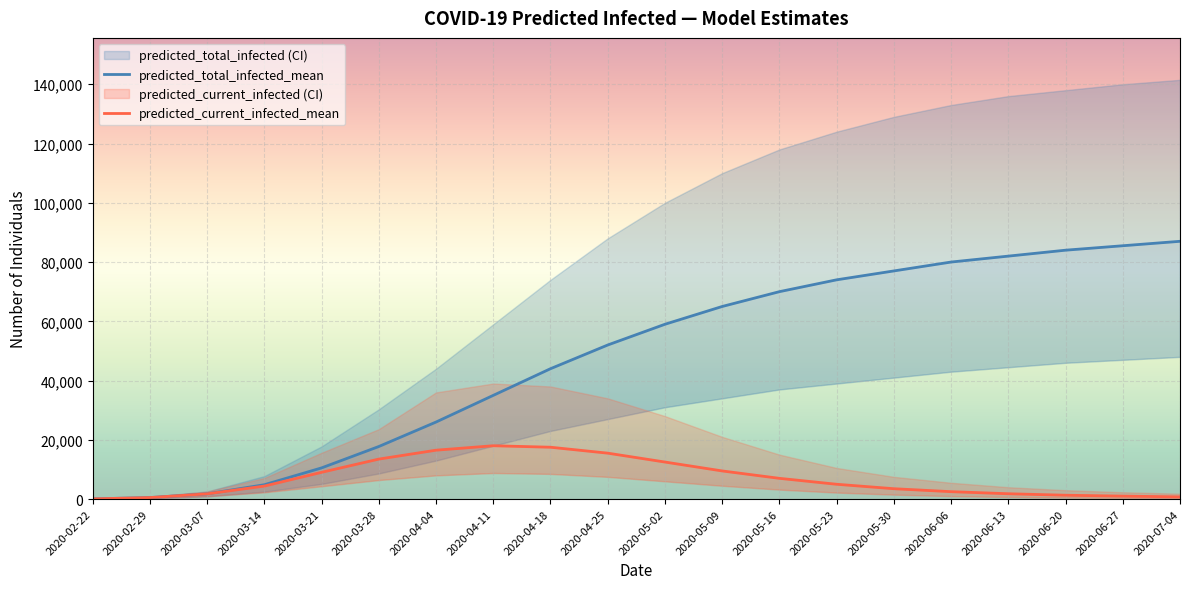

Reading left to right, transcribe all the data shown in this chart.

predicted_total_infected_mean: 2020-02-22=64	2020-02-29=515	2020-03-07=1763	2020-03-14=4842	2020-03-21=10524	2020-03-28=17741	2020-04-04=26000	2020-04-11=35000	2020-04-18=44000	2020-04-25=52000	2020-05-02=59000	2020-05-09=65000	2020-05-16=70000	2020-05-23=74000	2020-05-30=77000	2020-06-06=80000	2020-06-13=82000	2020-06-20=84000	2020-06-27=85500	2020-07-04=87000
predicted_current_infected_mean: 2020-02-22=64	2020-02-29=515	2020-03-07=1763	2020-03-14=4391	2020-03-21=9032	2020-03-28=13494	2020-04-04=16500	2020-04-11=18000	2020-04-18=17500	2020-04-25=15500	2020-05-02=12500	2020-05-09=9500	2020-05-16=7000	2020-05-23=5000	2020-05-30=3500	2020-06-06=2500	2020-06-13=1800	2020-06-20=1300	2020-06-27=1000	2020-07-04=750